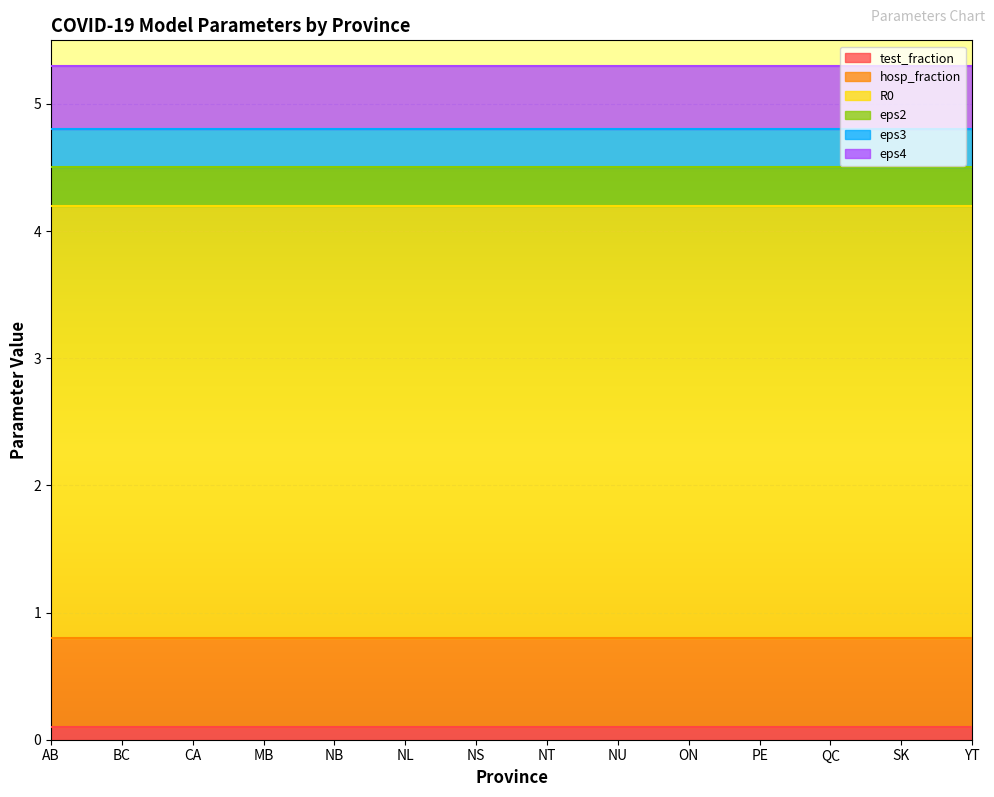

True or false: eps4 and R0 intersect in this chart.

False